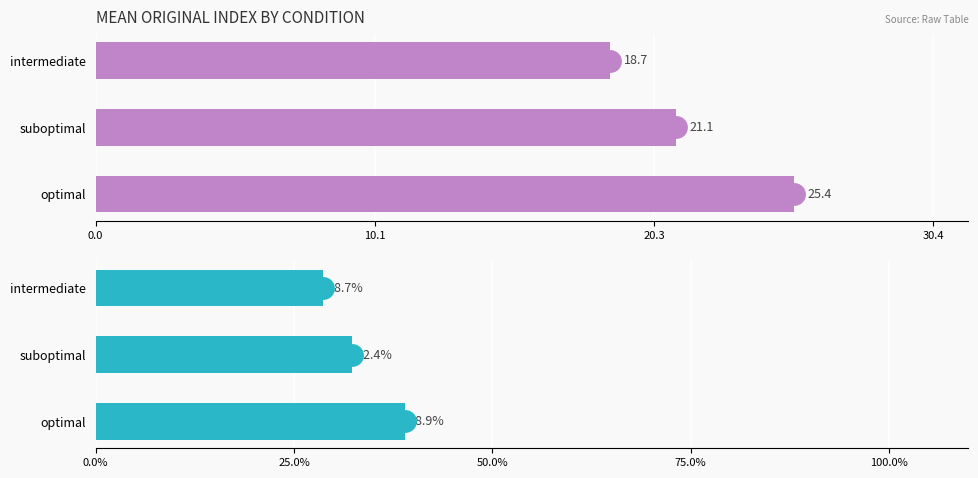

Is it true that % of Total Mean Index equals 50.5 at intermediate?

False